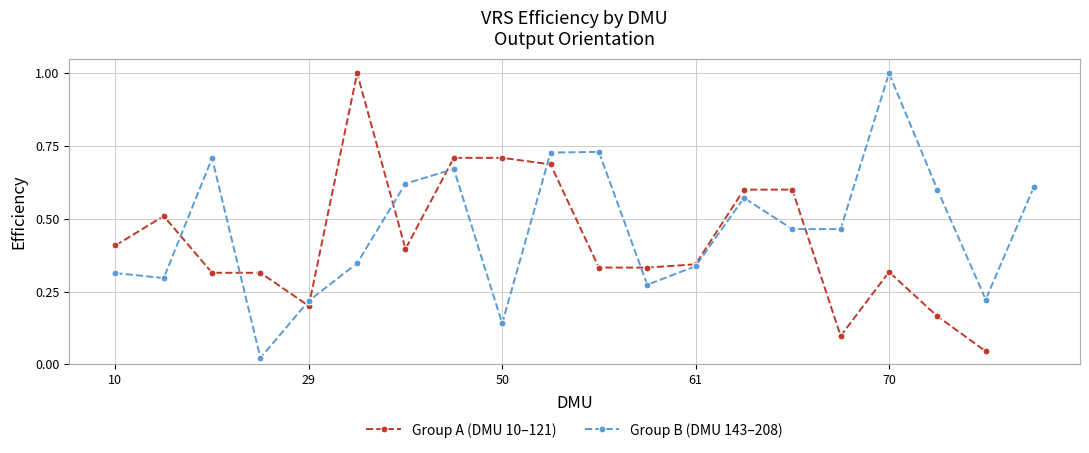

What is the difference between the values at 59 and 208?

0.3